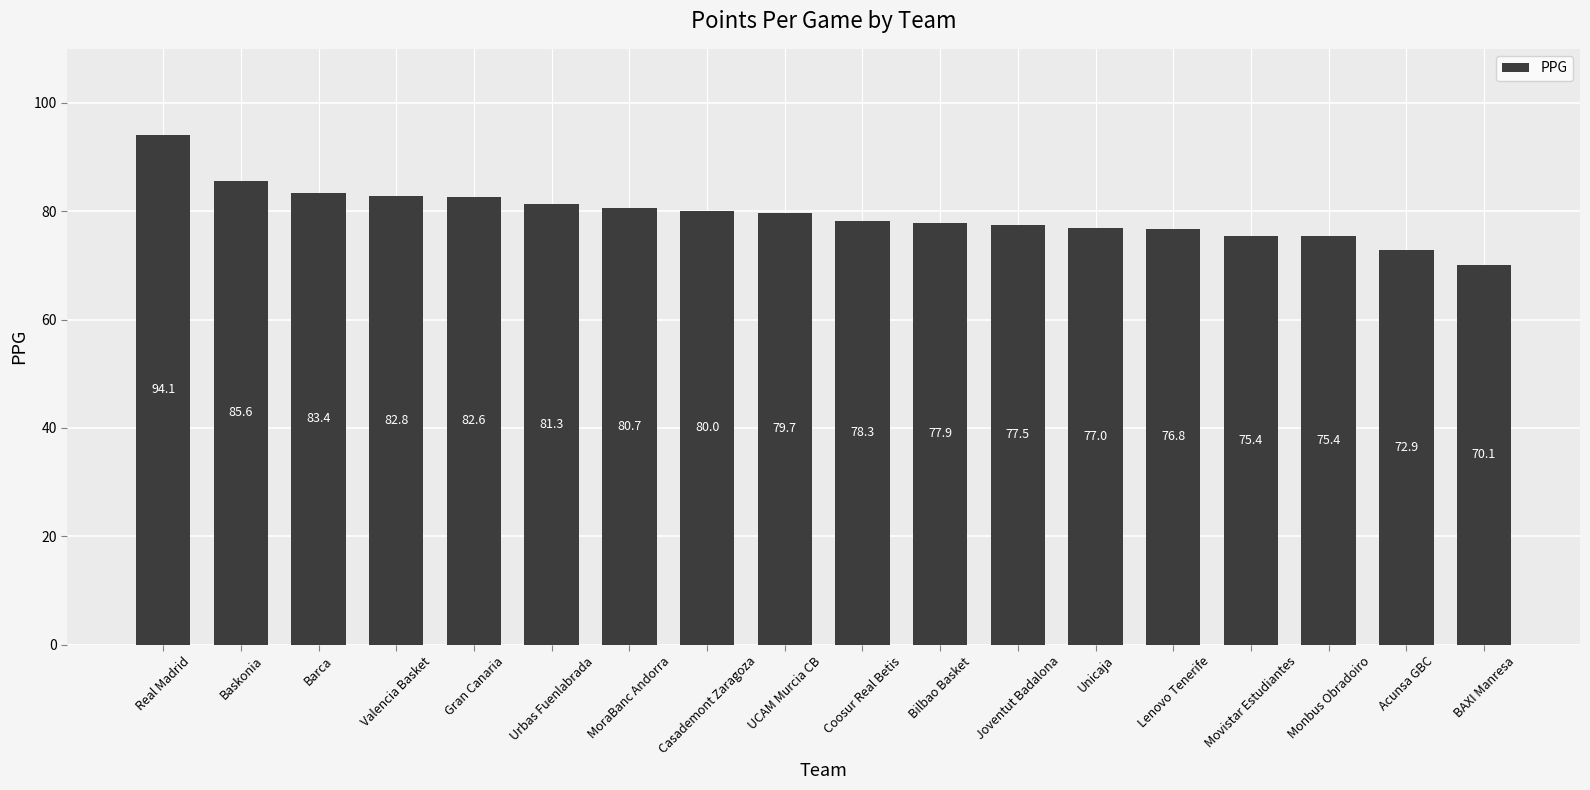

Reading right to left, transcribe all the data shown in this chart.

70.1	72.9	75.4	75.4	76.8	77.0	77.5	77.9	78.3	79.7	80.0	80.7	81.3	82.6	82.8	83.4	85.6	94.1